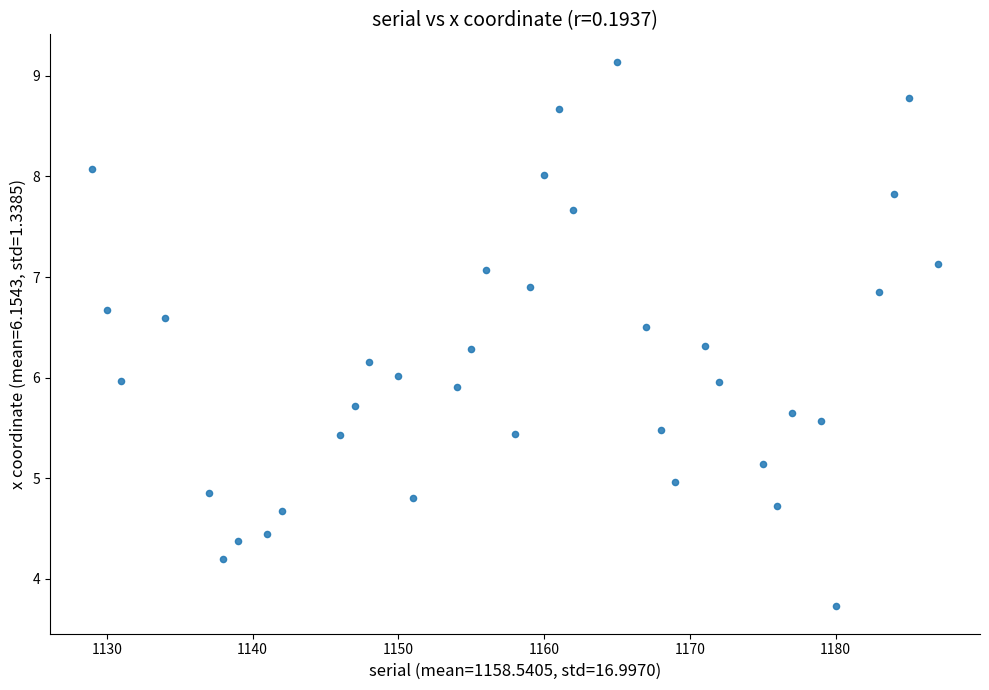

What is the range of X values (max minus min)?

58.0